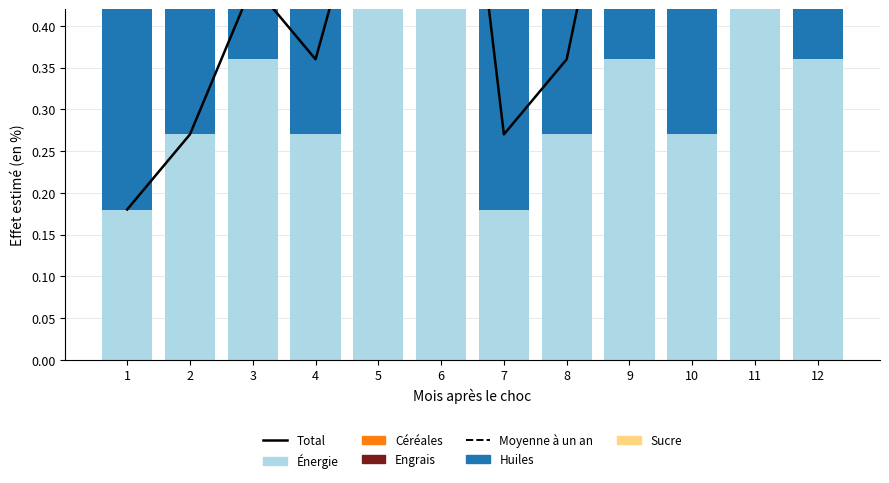

At how many categories does at least one series exceed 0?

12